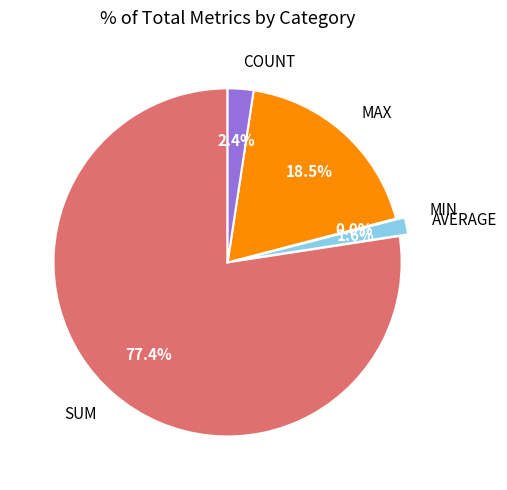

Is there a majority slice in this chart?

Yes